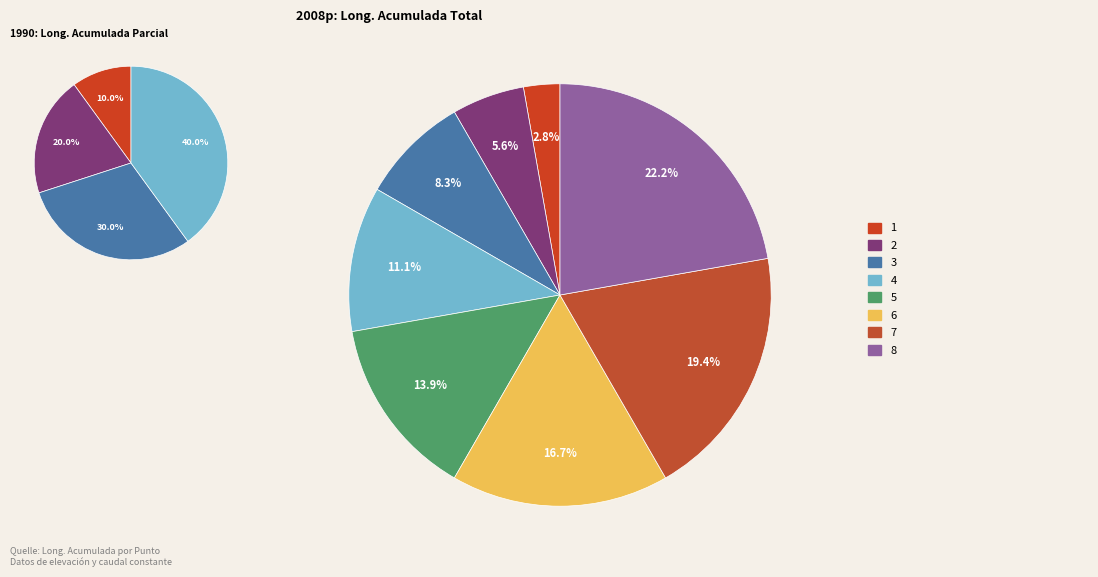

To the nearest percent, what portion does 1 represent?

3%